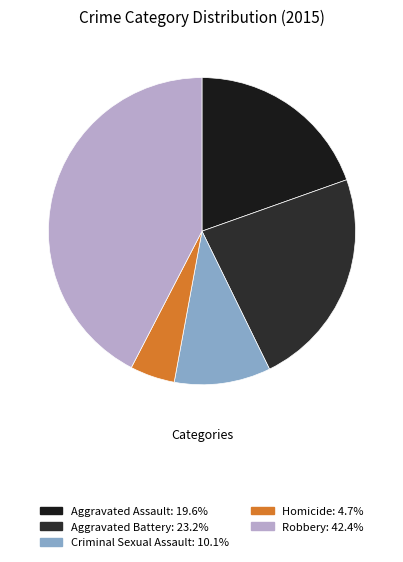

What percentage is the Aggravated Battery slice, to the nearest percent?

23%